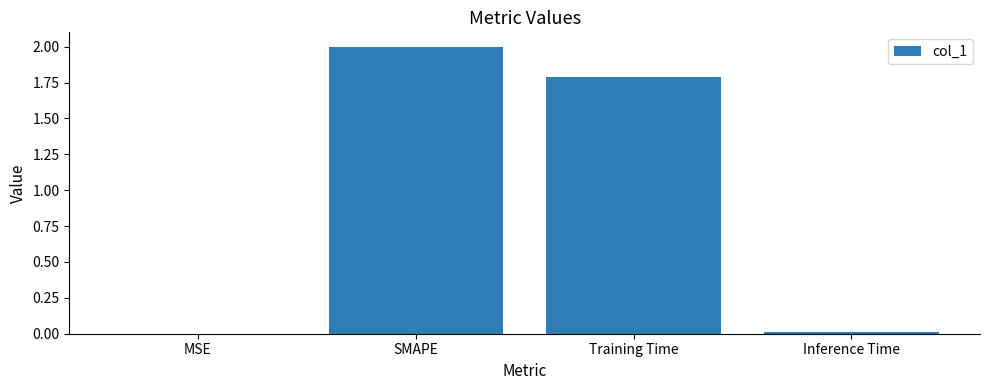

Which has a higher value, SMAPE or MSE?

SMAPE